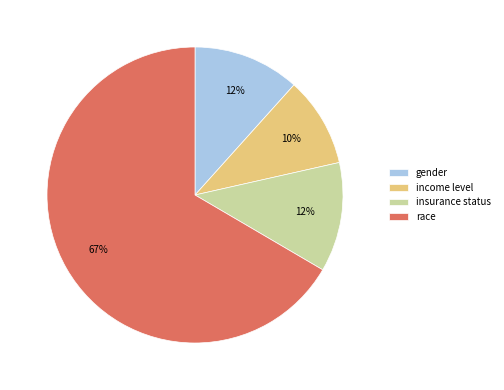

What percentage is the gender slice, to the nearest percent?

12%